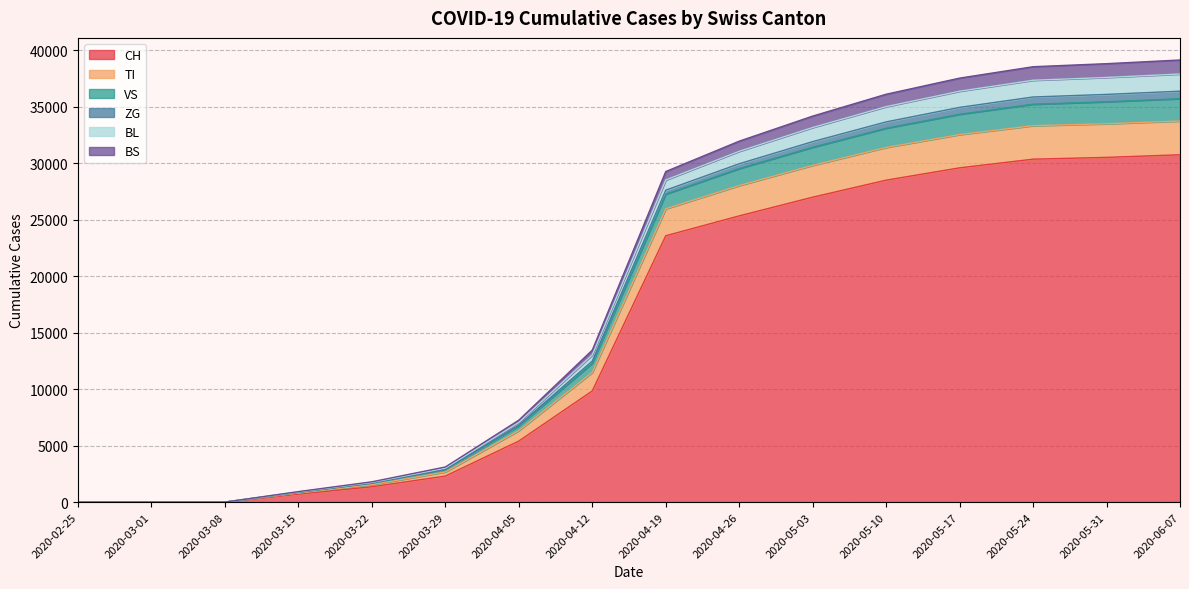

Does the chart have visible grid lines?

Yes